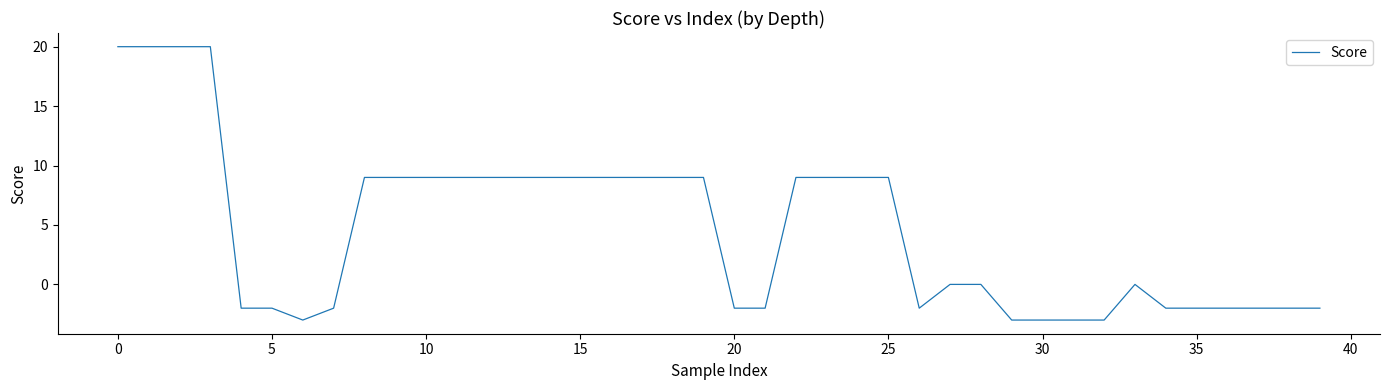

What is the maximum value shown in the chart?

20